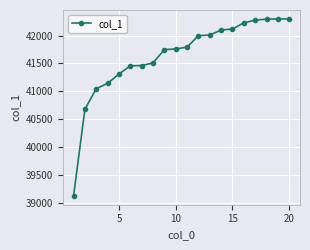

What is the value of the 4th point from the left?

41141